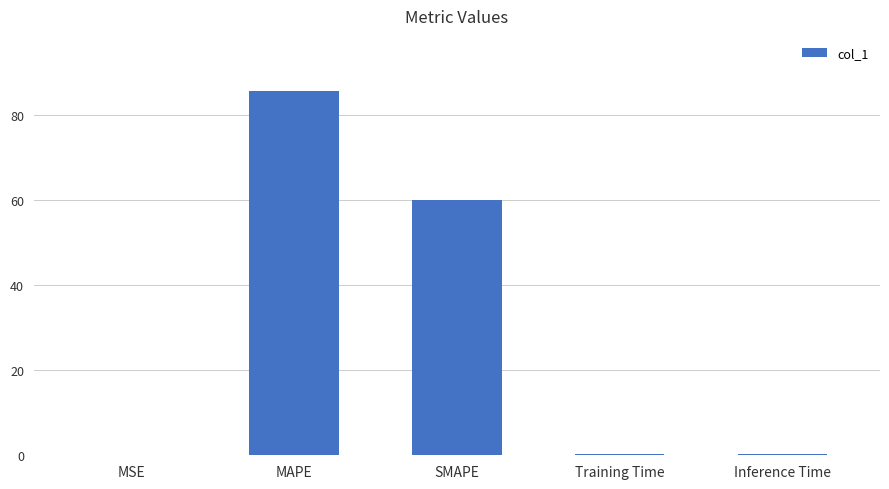

Where is the data nearest to the value 42?

SMAPE